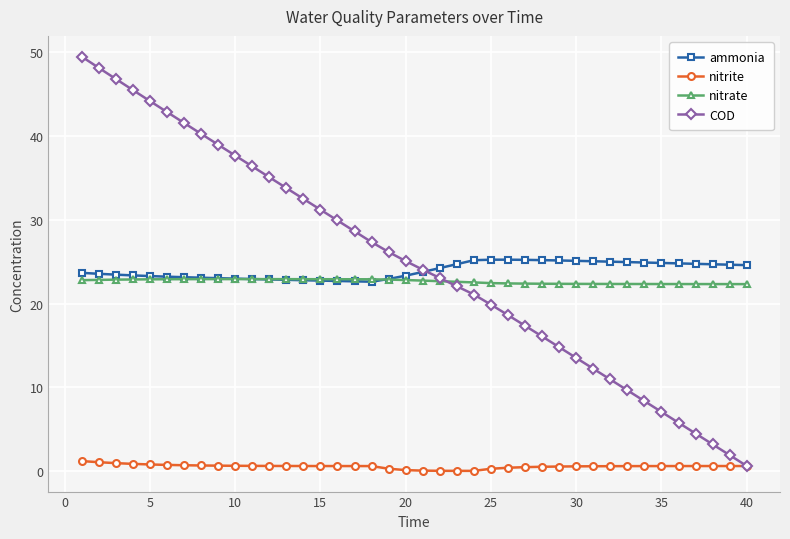

Count the number of data series in this chart.

4